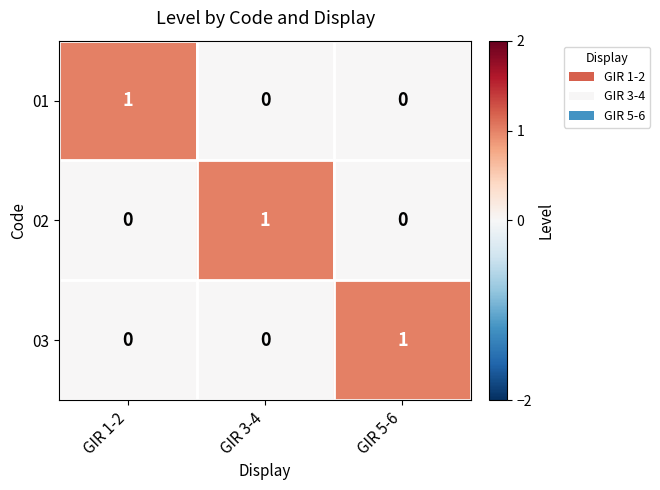

At how many categories does at least one series exceed 0?

3